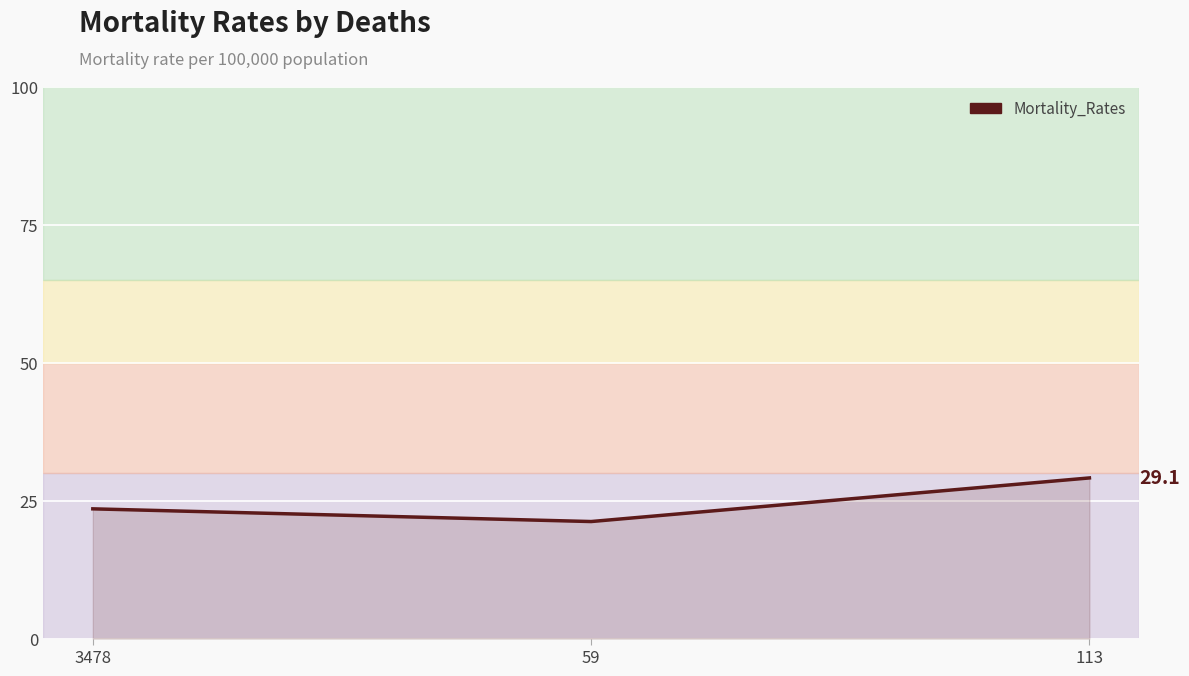

What is the sum of all values?

73.8